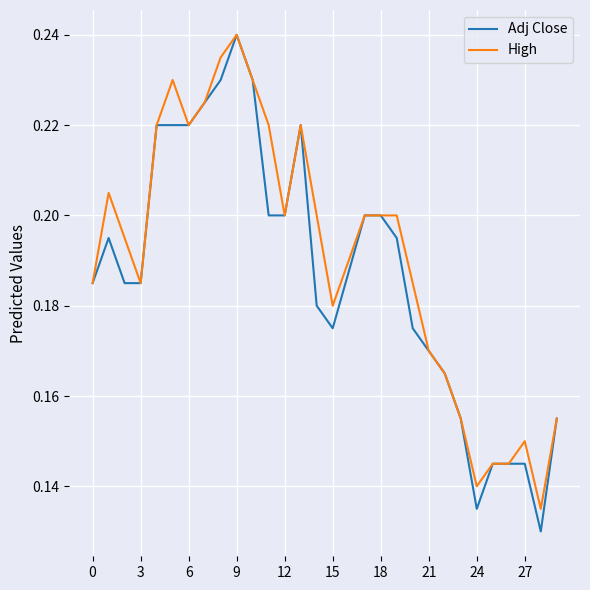

Which series has the widest spread of values?

Adj Close